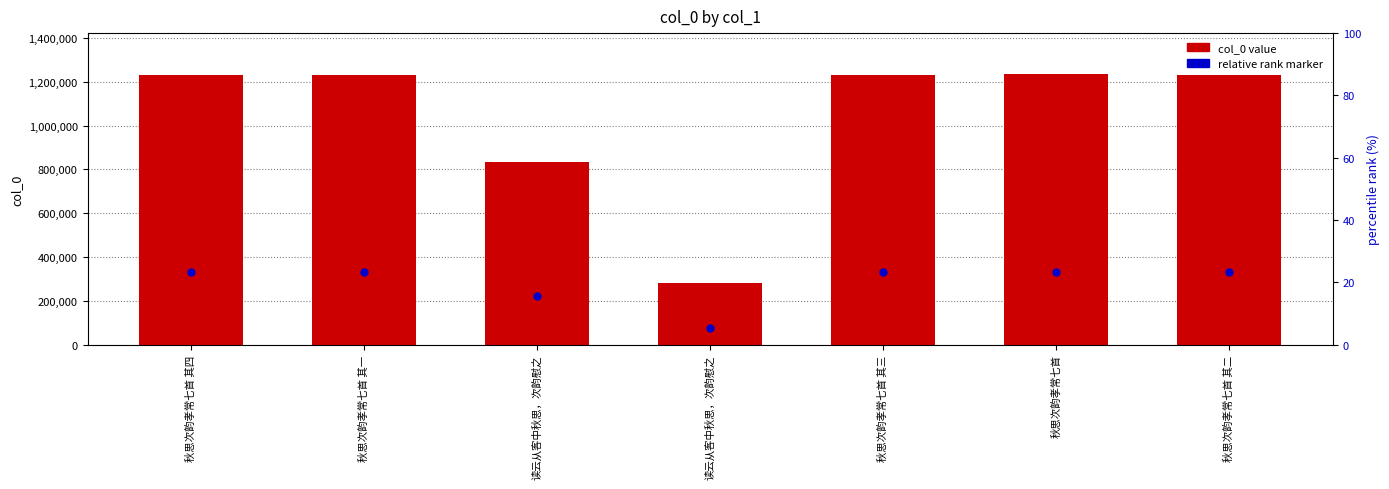

Which series reaches the minimum Y coordinate?

relative rank marker